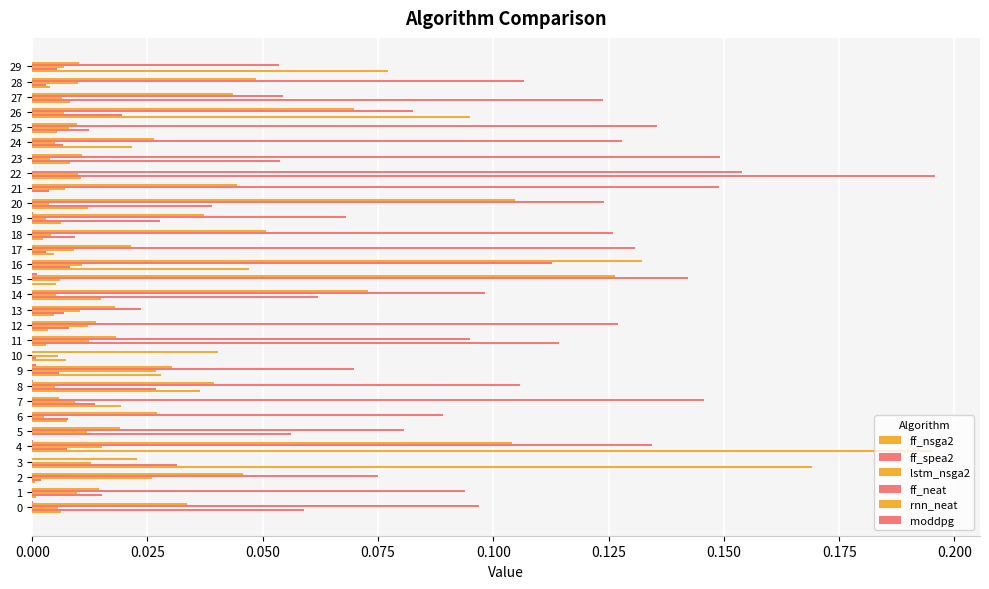

Count the number of data series in this chart.

6